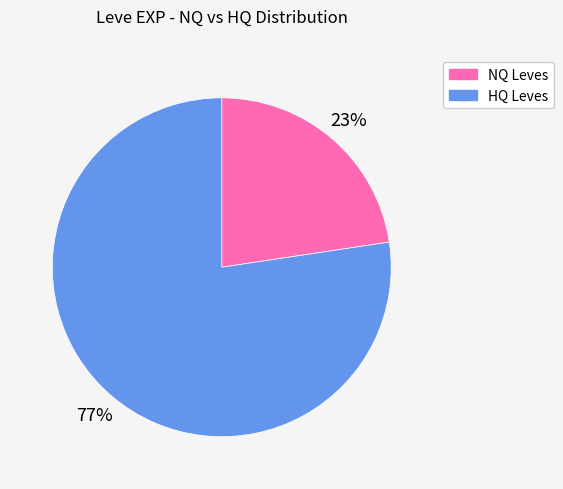

Is there a majority slice in this chart?

Yes